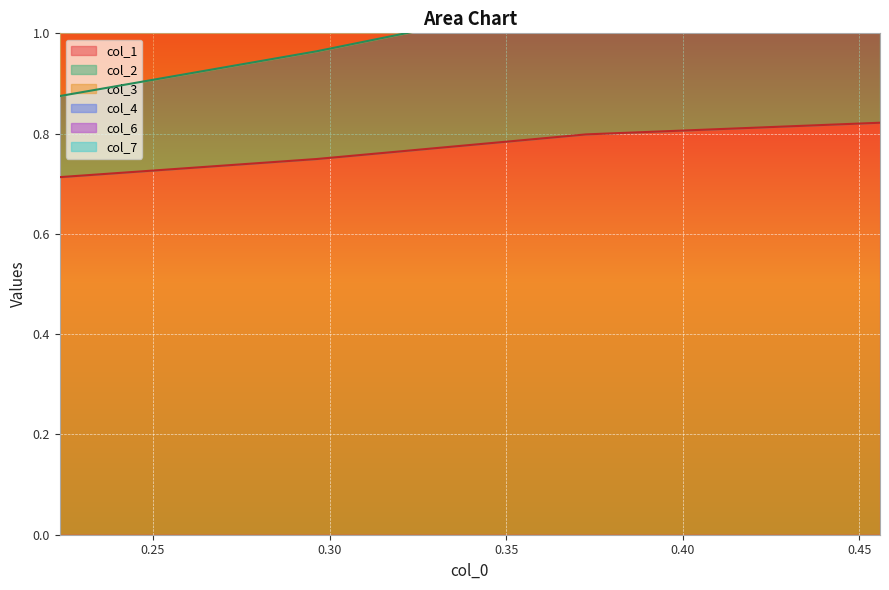

How many col_1 values are between 0 and 1?

4